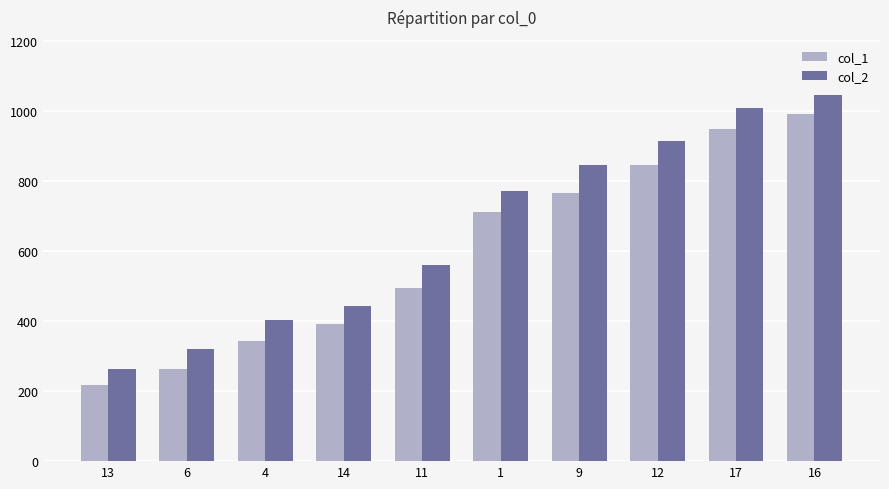

What are all the series names shown in the legend?

col_1, col_2